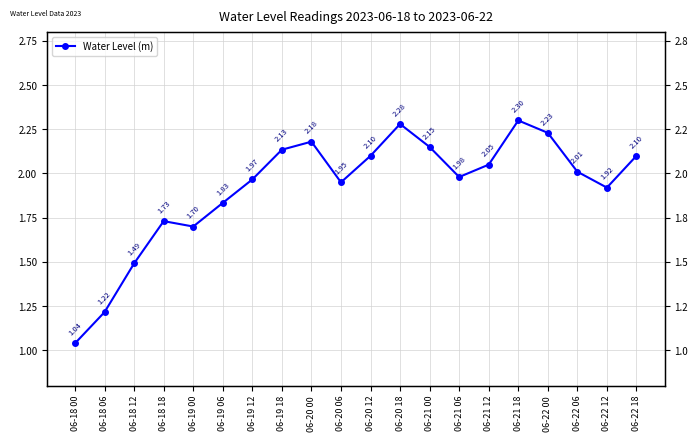

Which label corresponds to the smallest value in the chart?

06-18 00